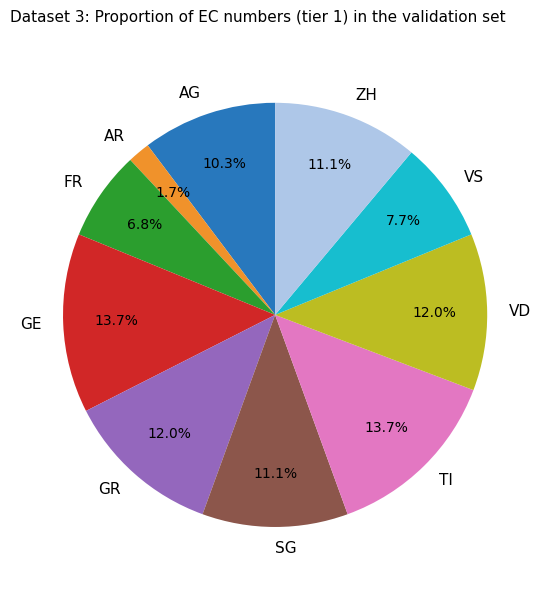

How much of the chart is everything except GR?

88.0%